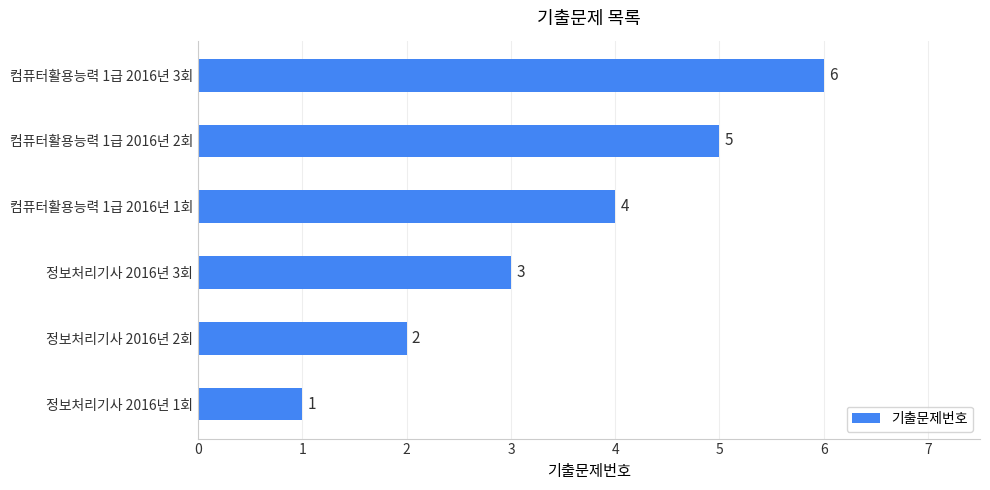

What is the maximum value shown in the chart?

6